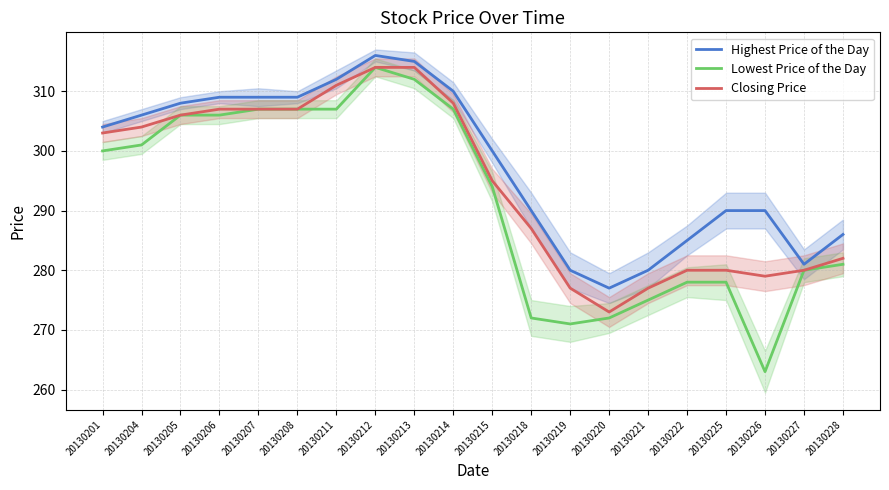

The value of Closing Price at 20130214 is 308. True or false?

True